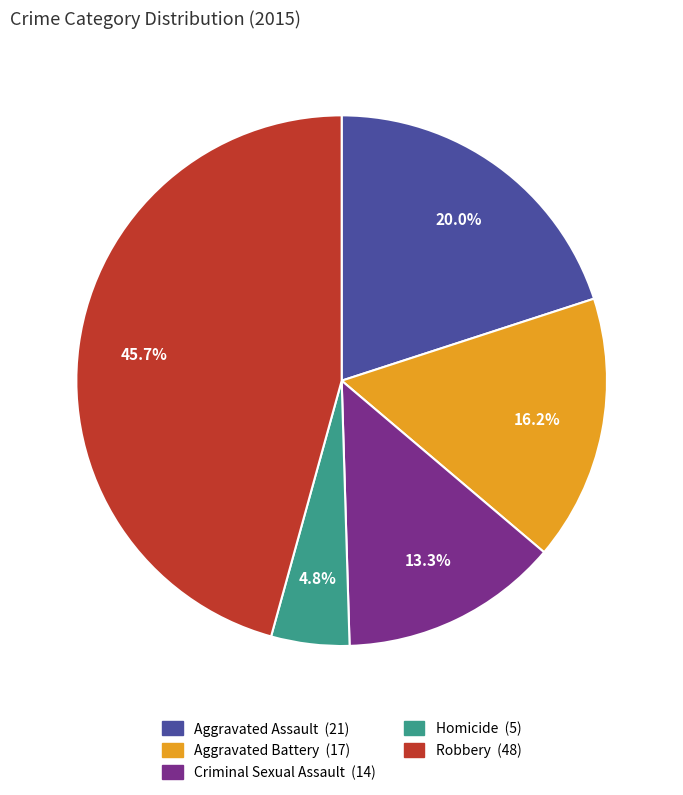

Approximately how many times larger is the value at Criminal Sexual Assault compared to Aggravated Battery?

0.8